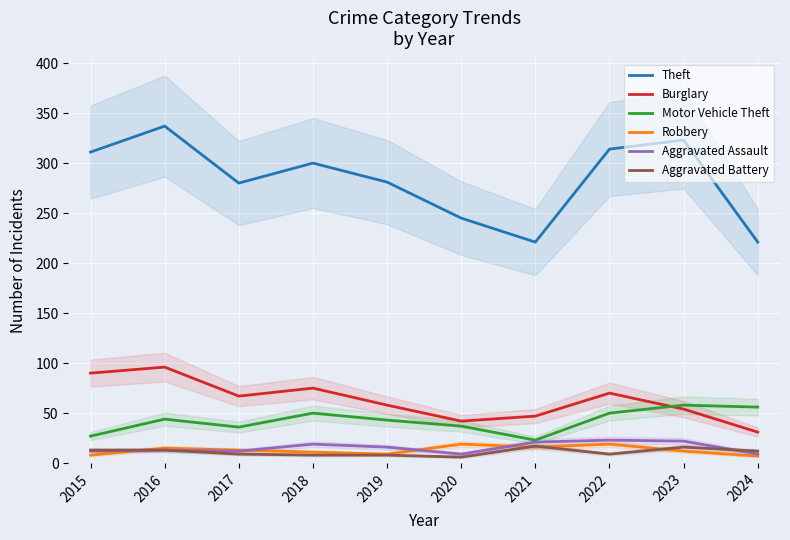

Rank the series at 2019 from lowest to highest value.

Aggravated Battery, Robbery, Aggravated Assault, Motor Vehicle Theft, Burglary, Theft